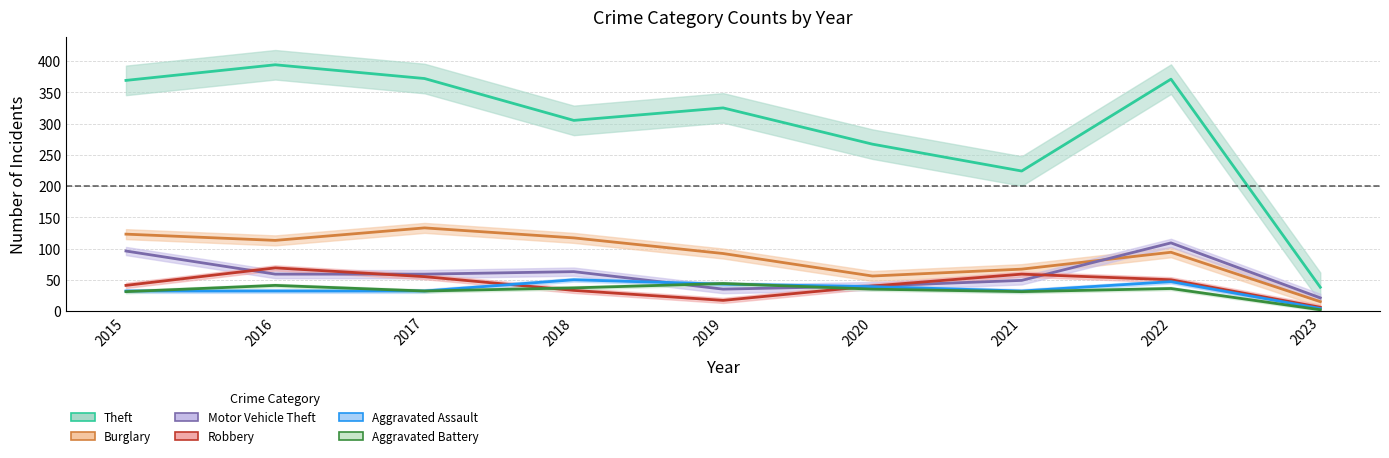

Which series has the largest range (max minus min)?

Theft